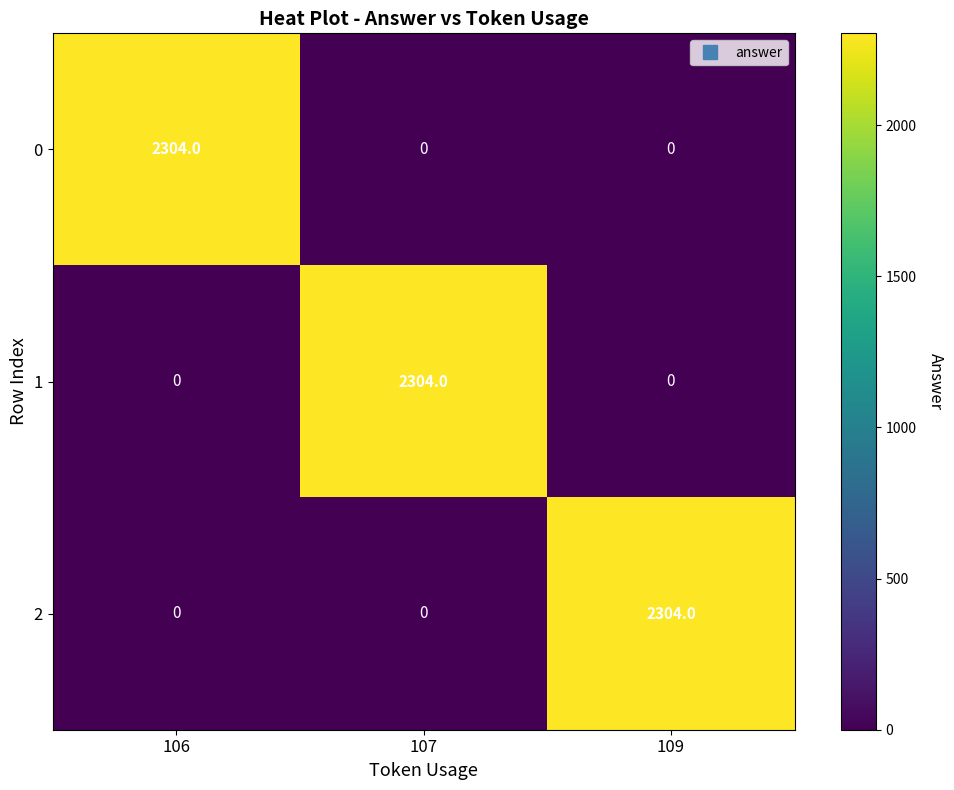

Is the value of 1 at 107 greater than the value of 2 at 107?

Yes